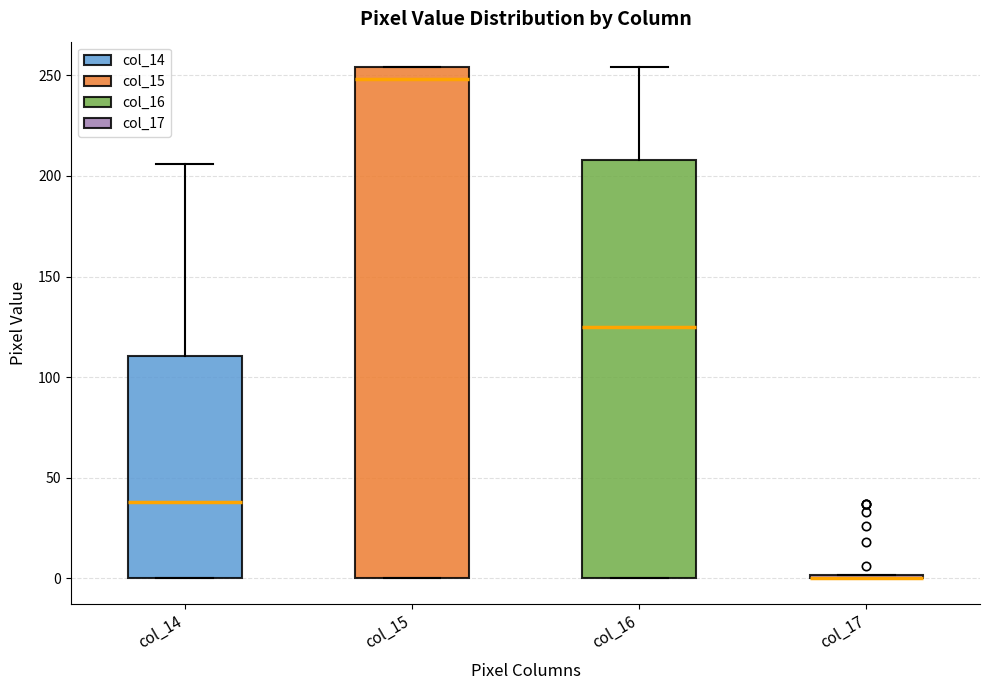

Where does the upper whisker of the box for col_16 end on the y-axis? The values are not printed on the chart, so give them approximately, as read against the axis.

255